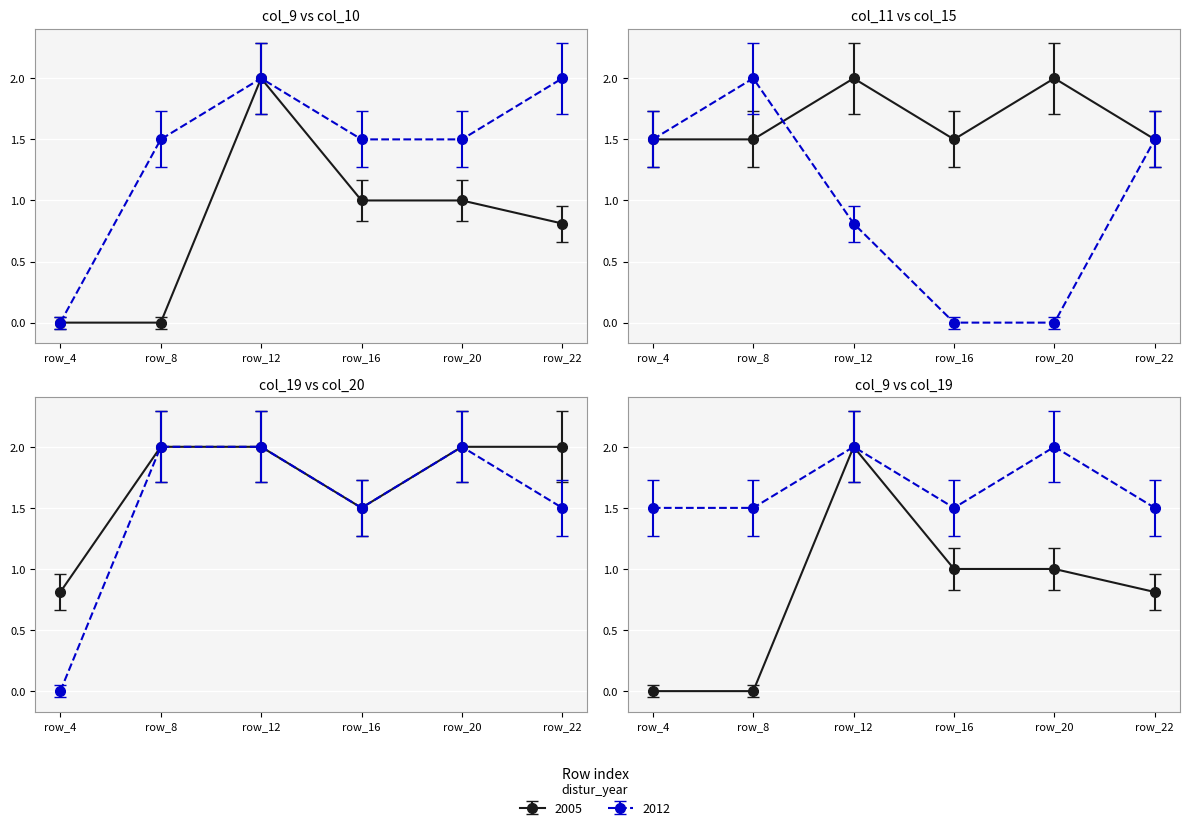

At how many categories does at least one series exceed 1?

6